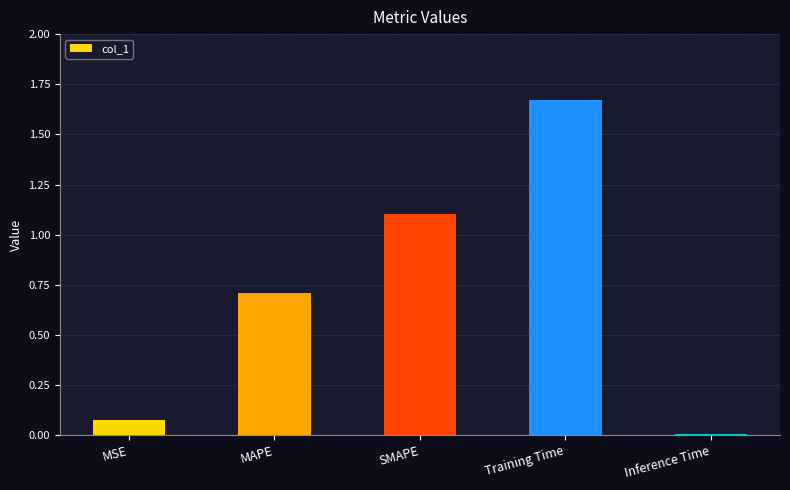

True or false: the data shows 1.1 at MAPE.

False